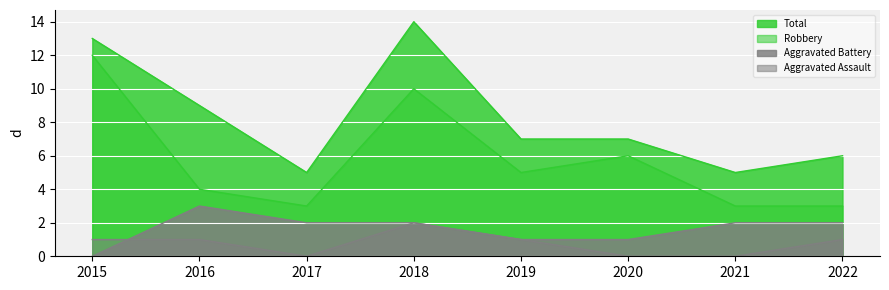

Between 2019 and 2015, which is larger?

2019